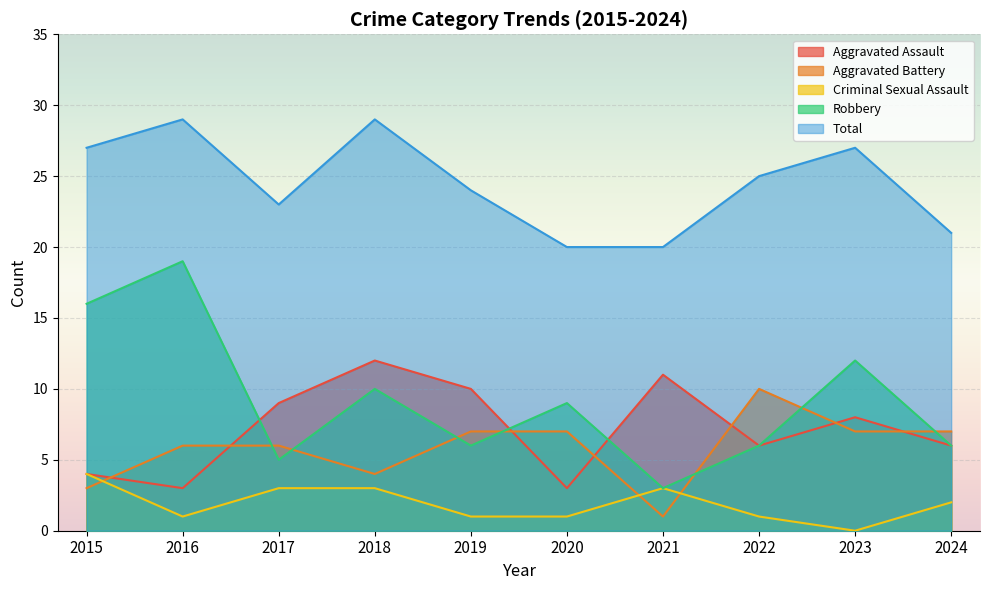

Where do Aggravated Assault and Robbery first cross each other?

2016 and 2017